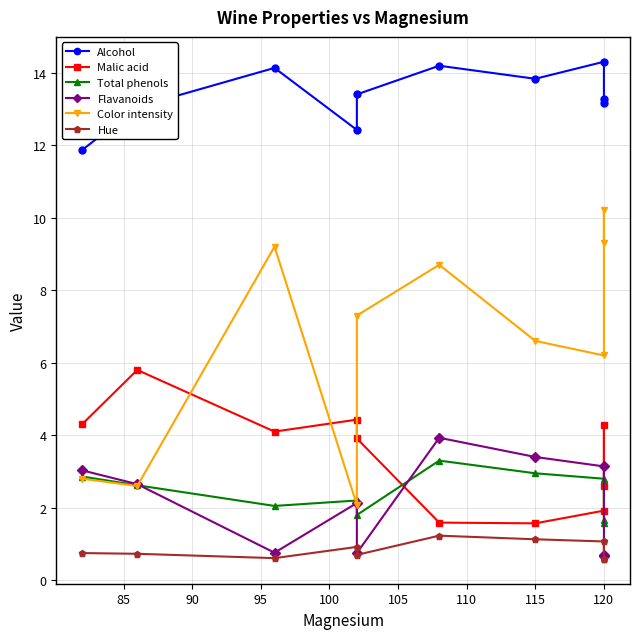

The value of Malic acid at 85 is 10.1. True or false?

False